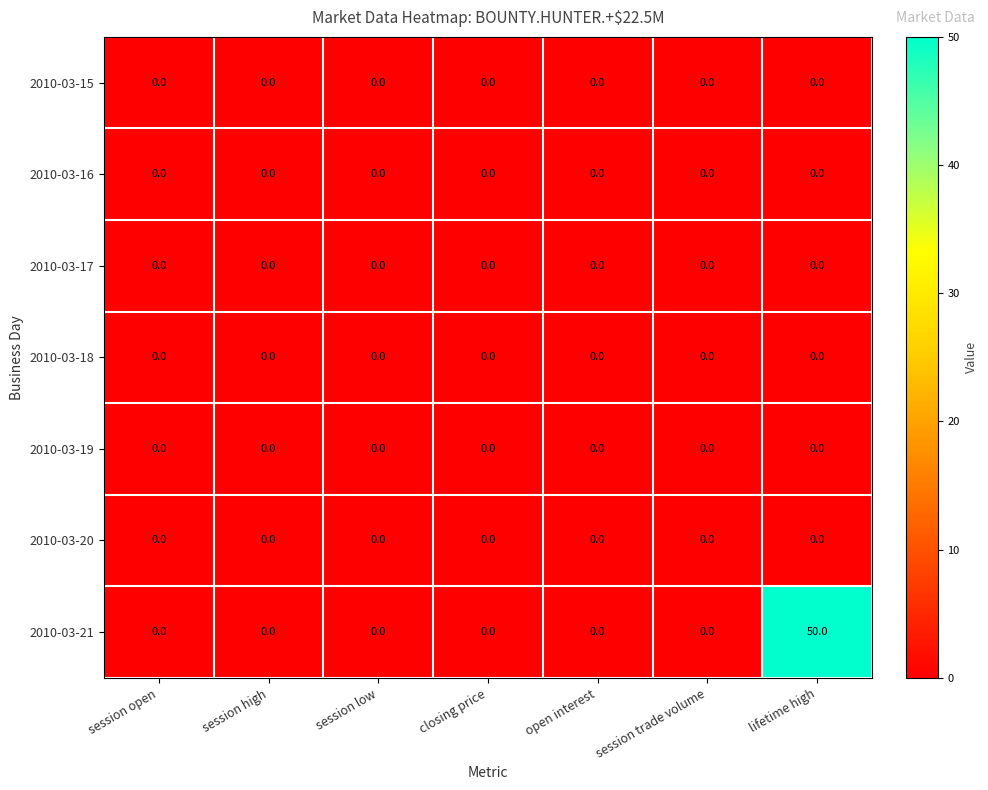

The 2010-03-19 series shows 0 at session low. True or false?

True